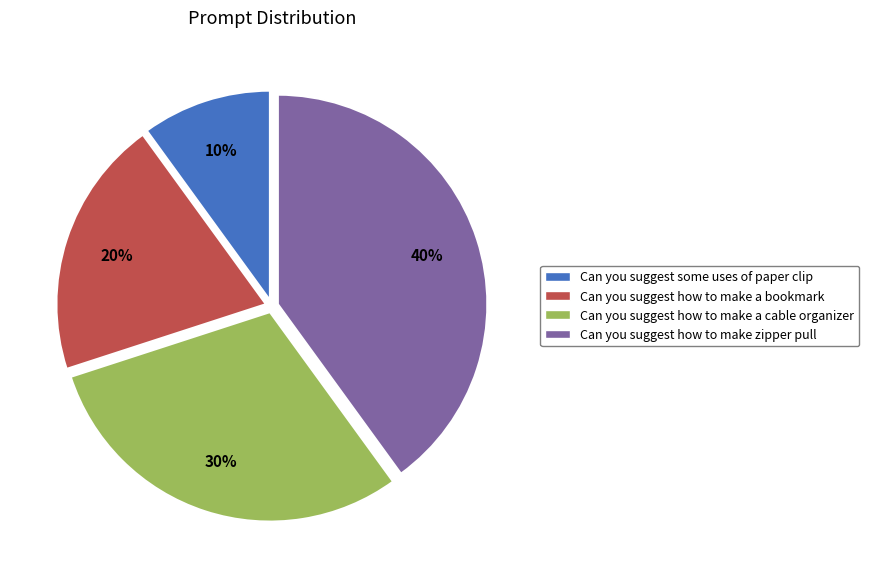

To the nearest percent, what is the combined percentage of Can you suggest some uses of paper clip and Can you suggest how to make a cable organizer?

40%